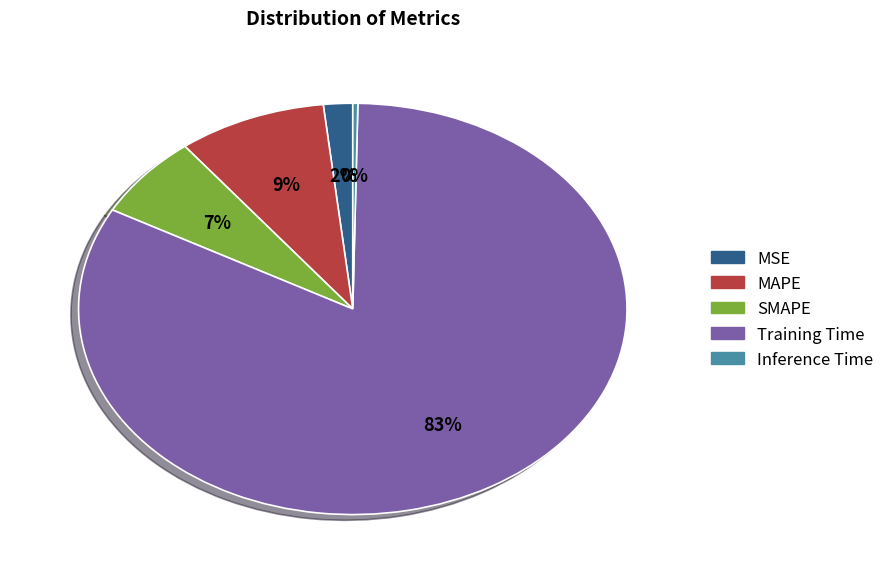

Is there any slice that represents more than half of the pie?

Yes